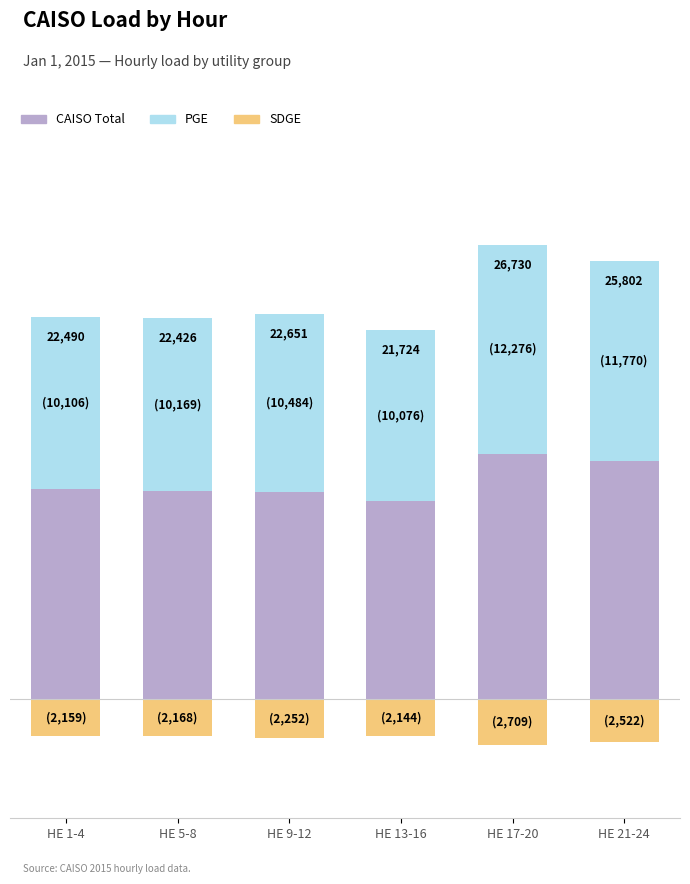

What is the value of the SDGE bar at the 3rd from the left?

-2252